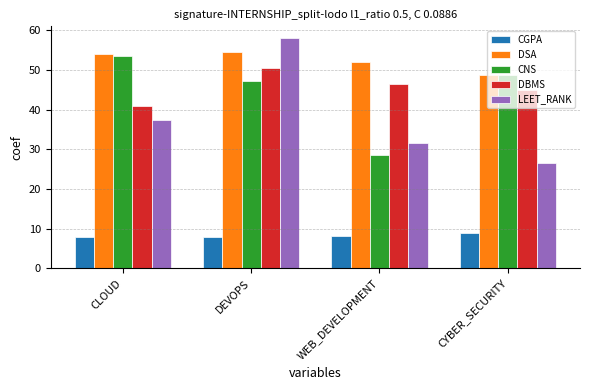

How many data points does each series have?

4